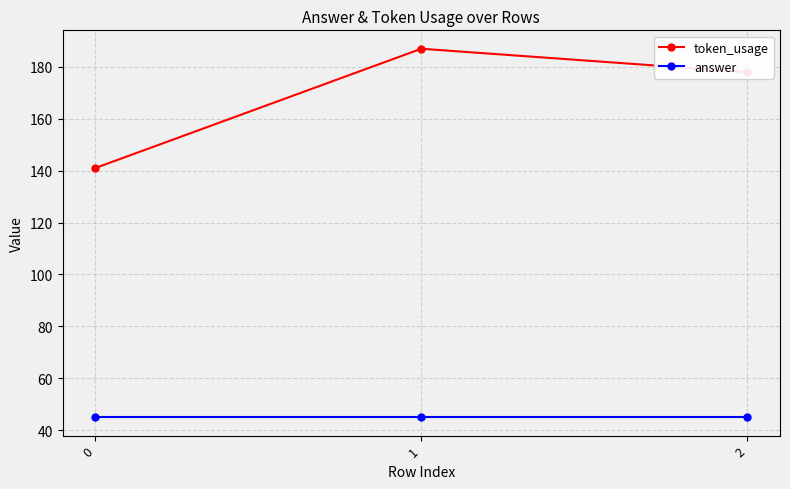

What is the average value of the answer series?

45